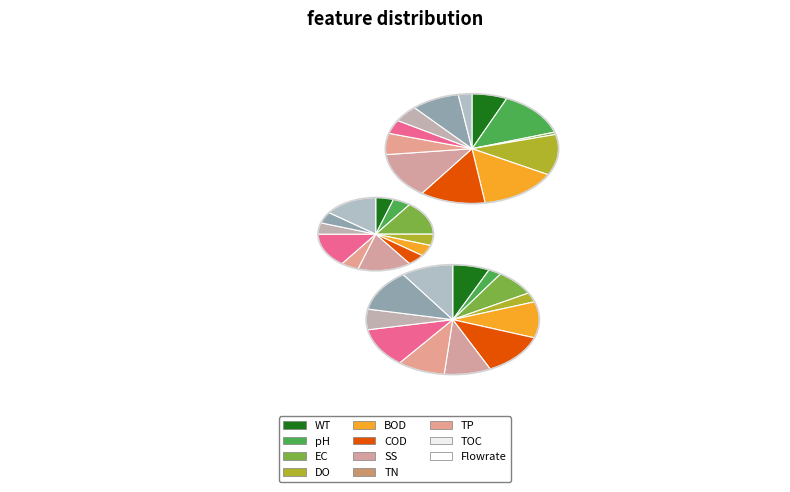

True or false: 4 accounts for 23% of the total.

False